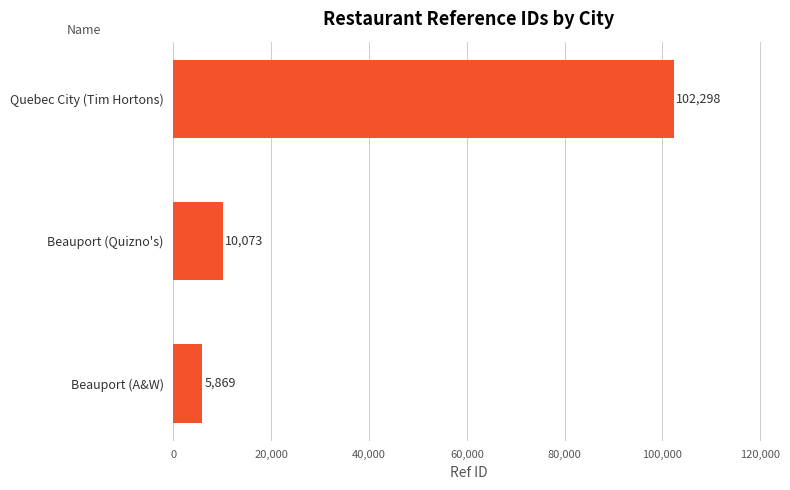

What is the difference between the maximum and minimum values?

96429